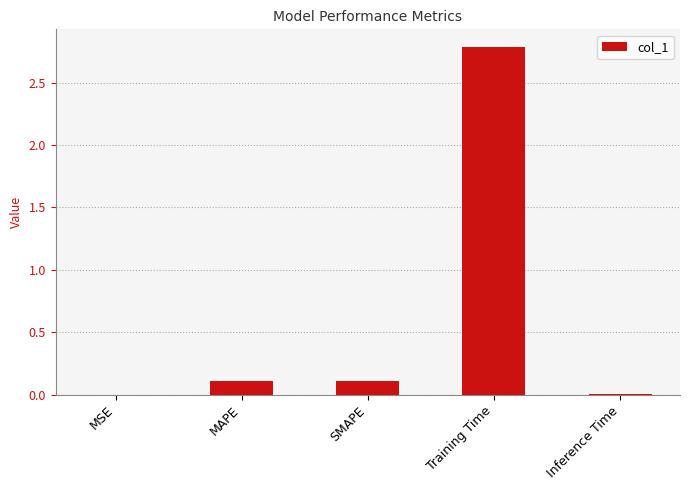

What is the sum of all values?

3.0